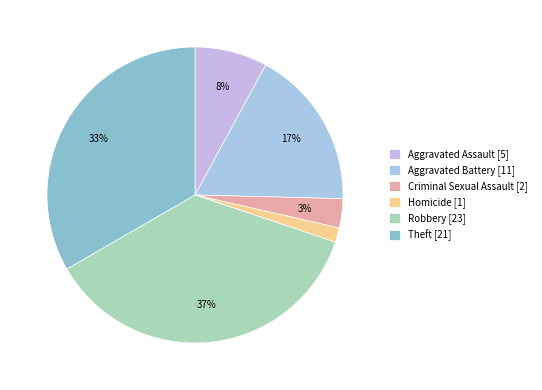

Rank the categories by value from lowest to highest.

Homicide [1], Criminal Sexual Assault [2], Aggravated Assault [5], Aggravated Battery [11], Theft [21], Robbery [23]